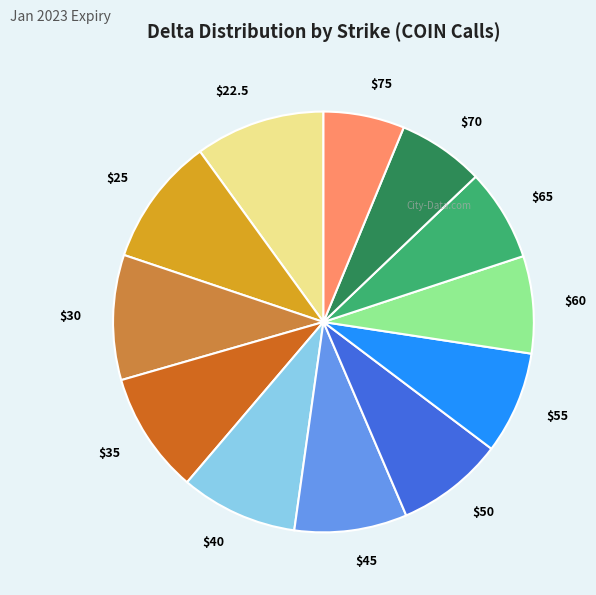

Is $60 the majority of the pie?

No